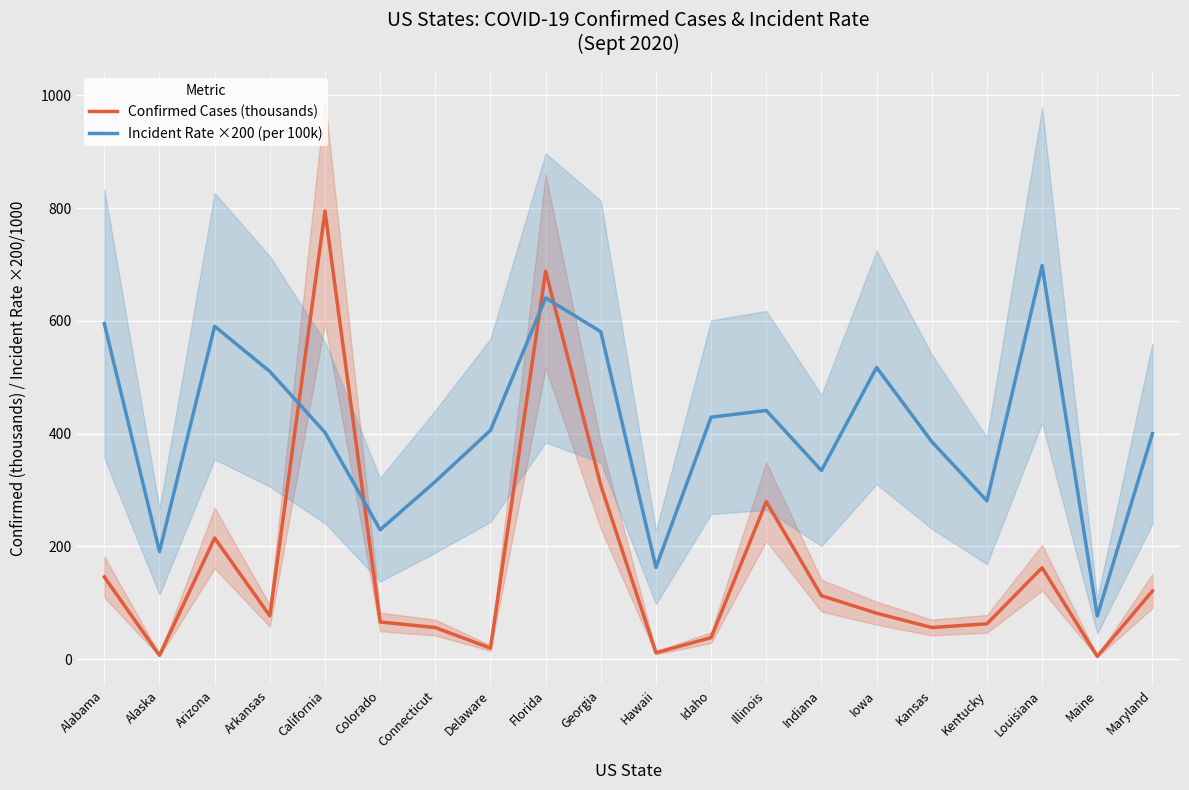

Which label corresponds to the largest value in the chart?

California